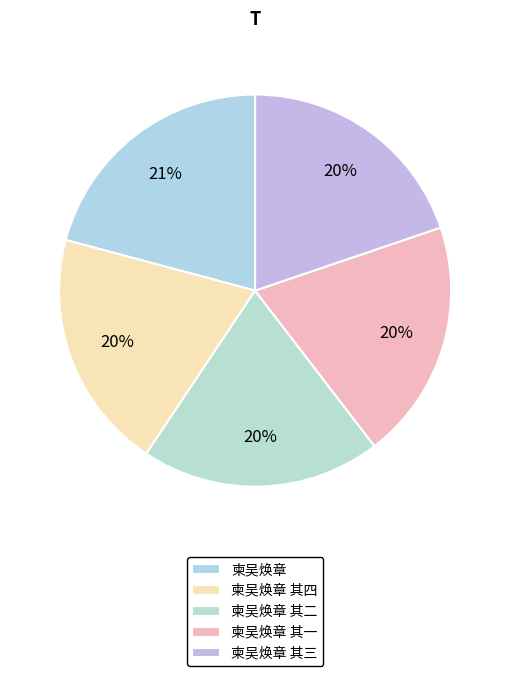

Rank the categories by value from highest to lowest.

柬吴焕章, 柬吴焕章 其四, 柬吴焕章 其三, 柬吴焕章 其二, 柬吴焕章 其一